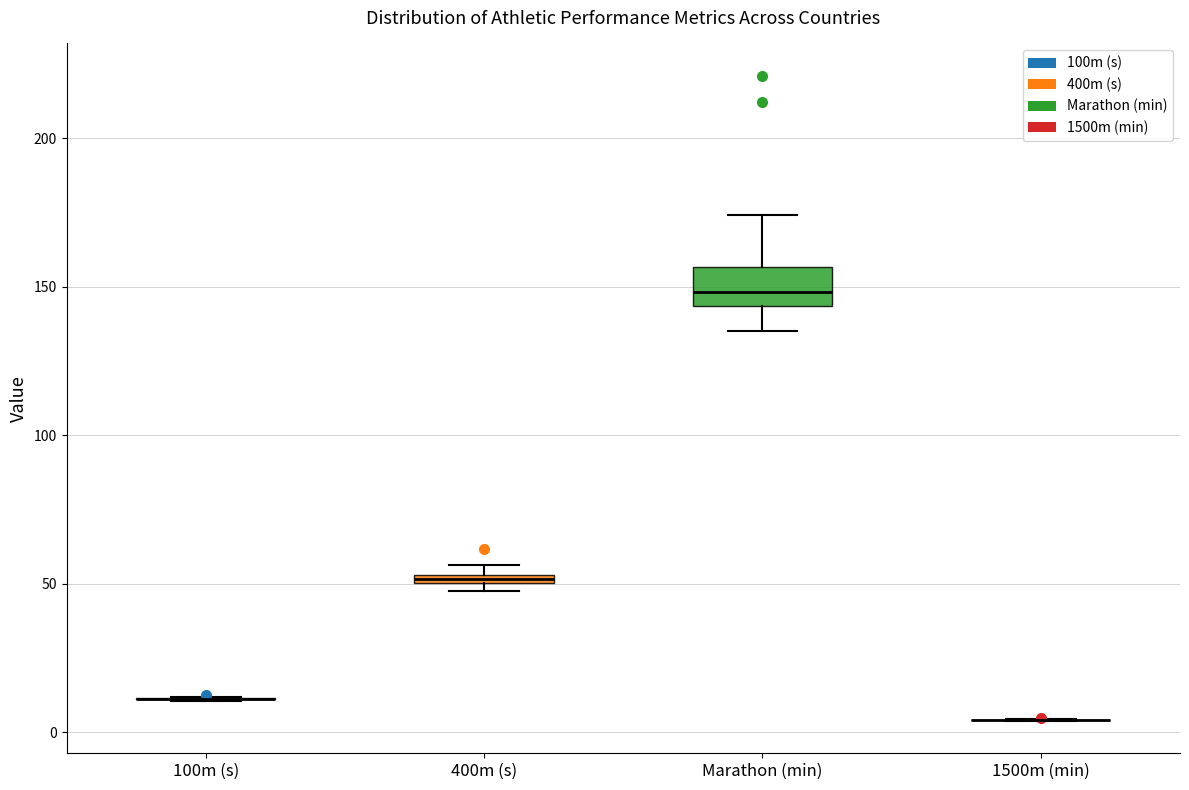

Comparing the boxes themselves (not the whiskers), which one is the tallest?

Marathon (min)